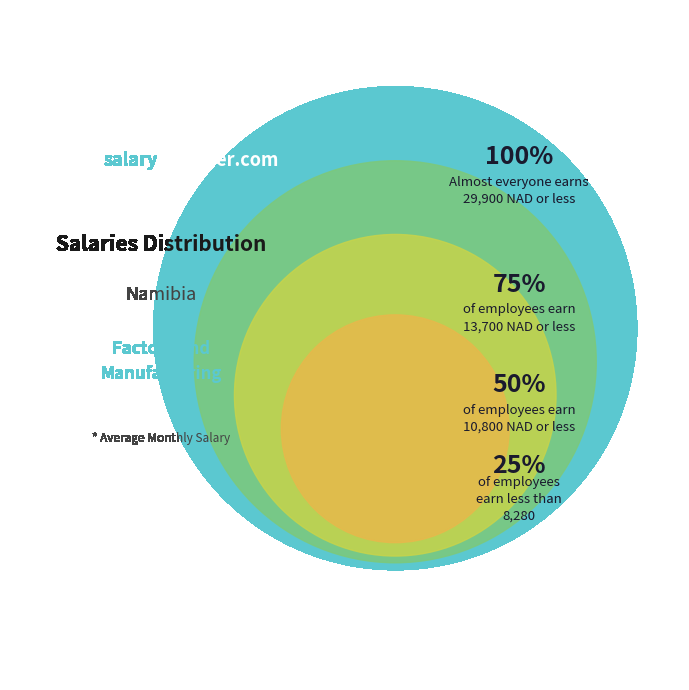

True or false: 100% accounts for 32% of the total.

False